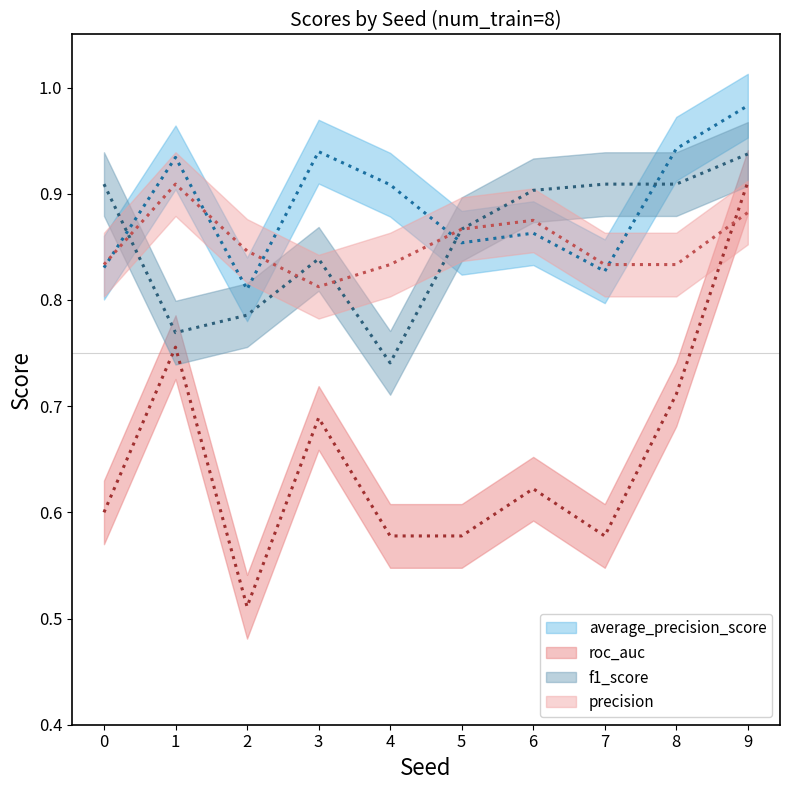

What is the total value across all series at 4?

3.1